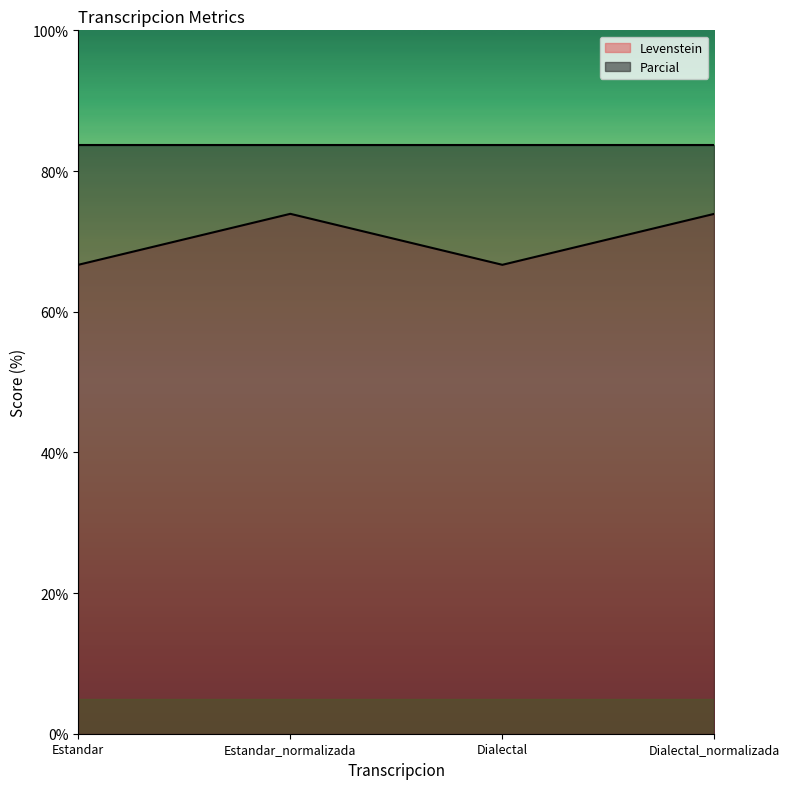

True or false: the data shows 118.3 at Estandar_normalizada.

False